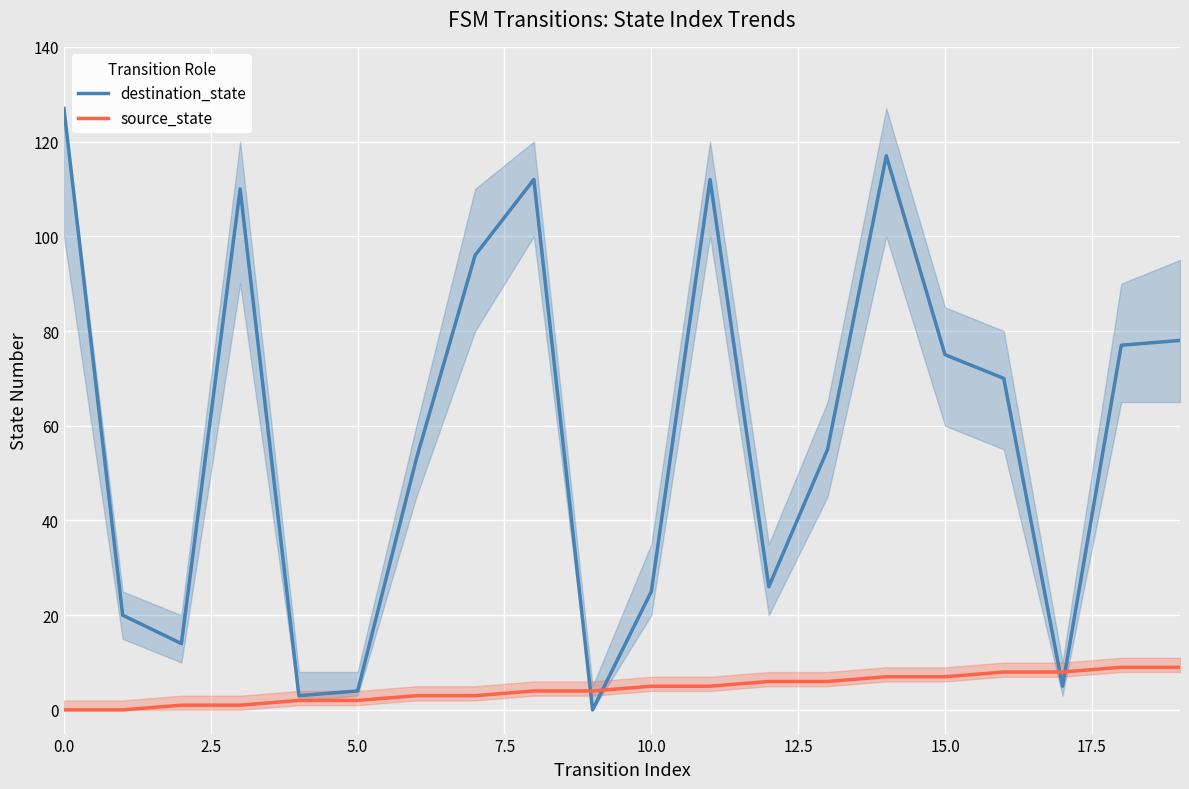

What are all the series names shown in the legend?

destination_state, source_state